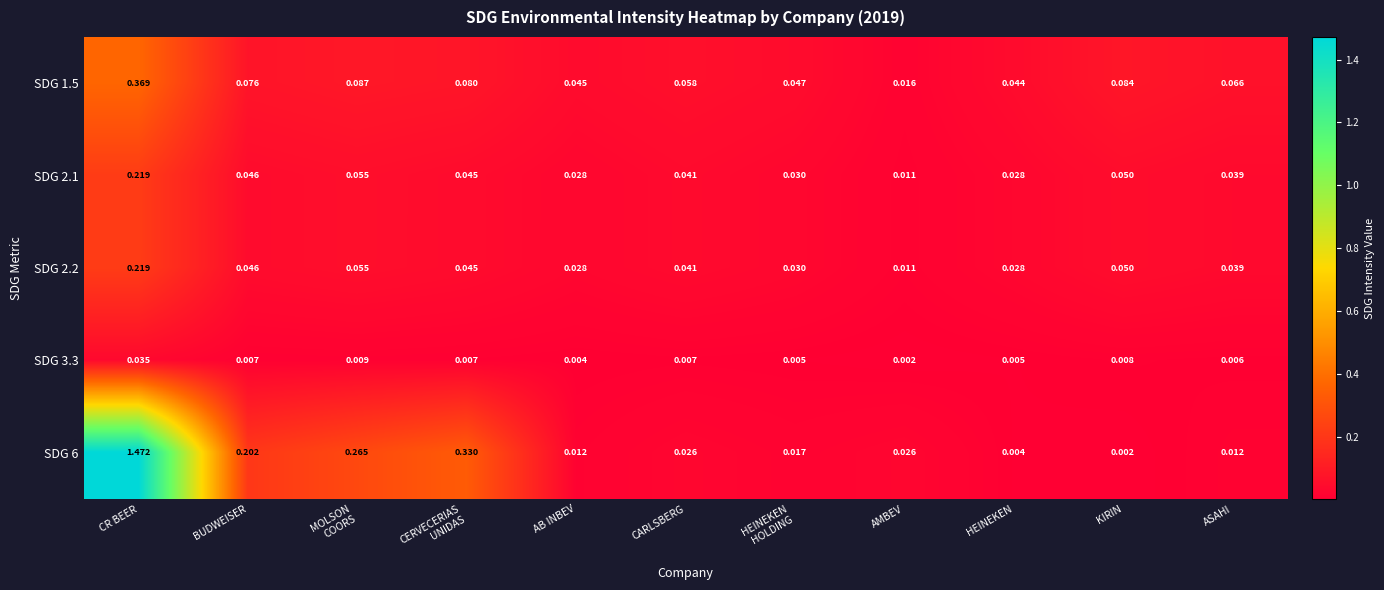

Which category has the highest value in the SDG 6 series?

CR BEER